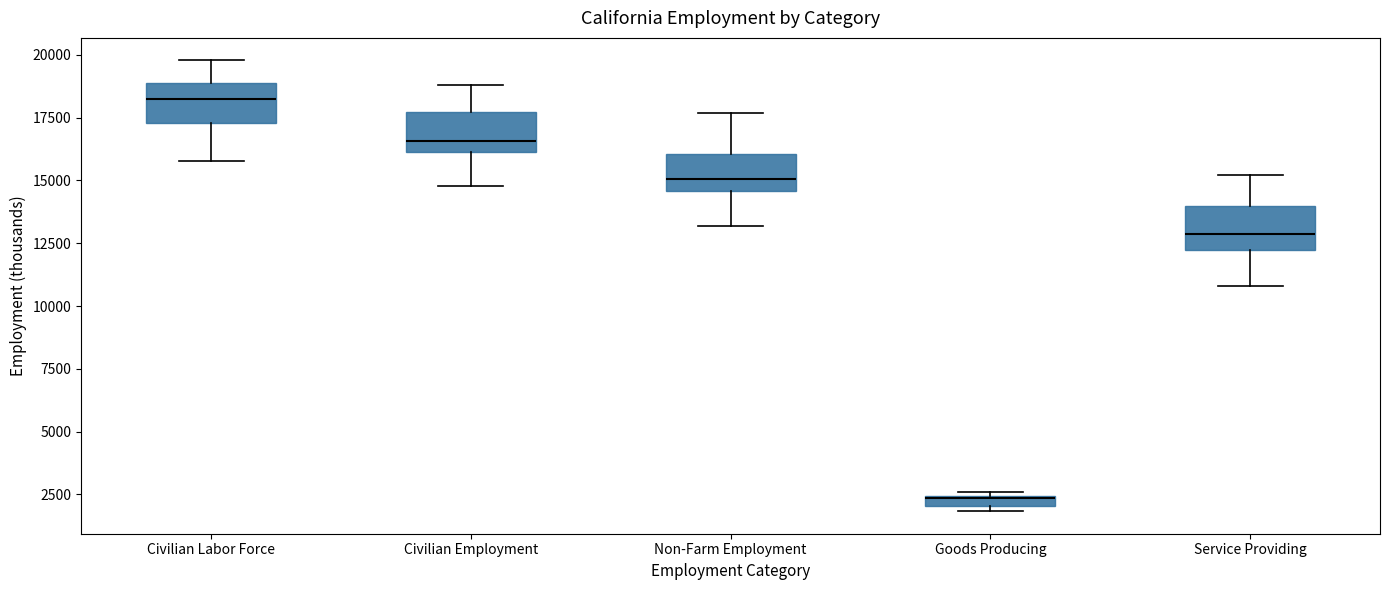

Where does the median line of the box for Civilian Labor Force sit on the y-axis? The values are not printed on the chart, so give them approximately, as read against the axis.

18000